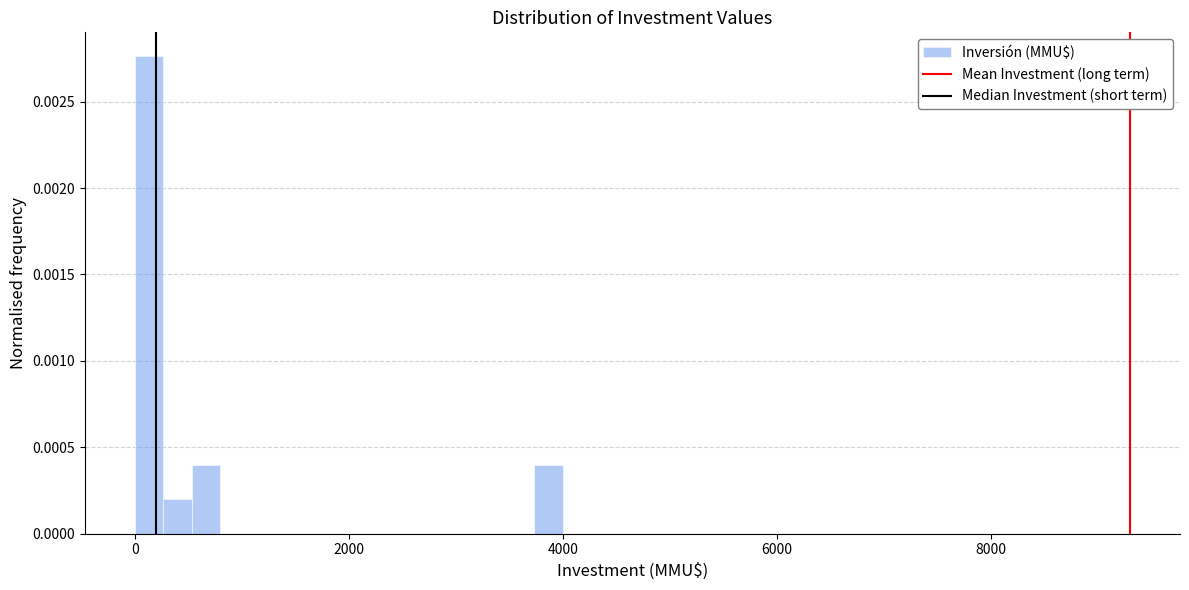

Read against the x-axis, roughly where is the centre of the tallest bar?

200